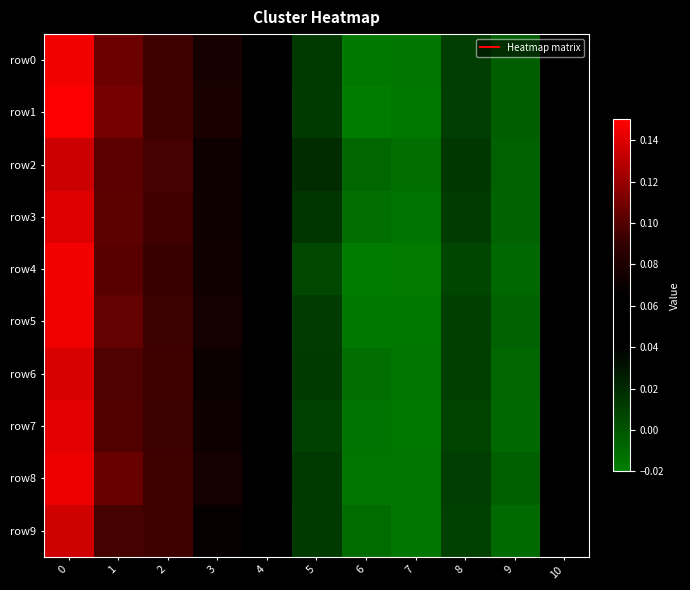

Reading left to right, list all the values displayed in this chart.

row0: 0=0.1	1=0.1	2=0.1	3=0.1	4=0.1	5=0.0	6=-0.0	7=-0.0	8=0.0	9=-0.0	10=0.0
row1: 0=0.1	1=0.1	2=0.1	3=0.1	4=0.1	5=0.0	6=-0.0	7=-0.0	8=0.0	9=-0.0	10=0.0
row2: 0=0.1	1=0.1	2=0.1	3=0.1	4=0.1	5=0.0	6=-0.0	7=-0.0	8=0.0	9=-0.0	10=0.1
row3: 0=0.1	1=0.1	2=0.1	3=0.1	4=0.1	5=0.0	6=-0.0	7=-0.0	8=0.0	9=-0.0	10=0.0
row4: 0=0.1	1=0.1	2=0.1	3=0.1	4=0.1	5=0.0	6=-0.0	7=-0.0	8=0.0	9=-0.0	10=0.0
row5: 0=0.1	1=0.1	2=0.1	3=0.1	4=0.1	5=0.0	6=-0.0	7=-0.0	8=0.0	9=-0.0	10=0.0
row6: 0=0.1	1=0.1	2=0.1	3=0.1	4=0.1	5=0.0	6=-0.0	7=-0.0	8=0.0	9=-0.0	10=0.0
row7: 0=0.1	1=0.1	2=0.1	3=0.1	4=0.1	5=0.0	6=-0.0	7=-0.0	8=0.0	9=-0.0	10=0.0
row8: 0=0.1	1=0.1	2=0.1	3=0.1	4=0.1	5=0.0	6=-0.0	7=-0.0	8=0.0	9=-0.0	10=0.0
row9: 0=0.1	1=0.1	2=0.1	3=0.1	4=0.1	5=0.0	6=-0.0	7=-0.0	8=0.0	9=-0.0	10=0.0